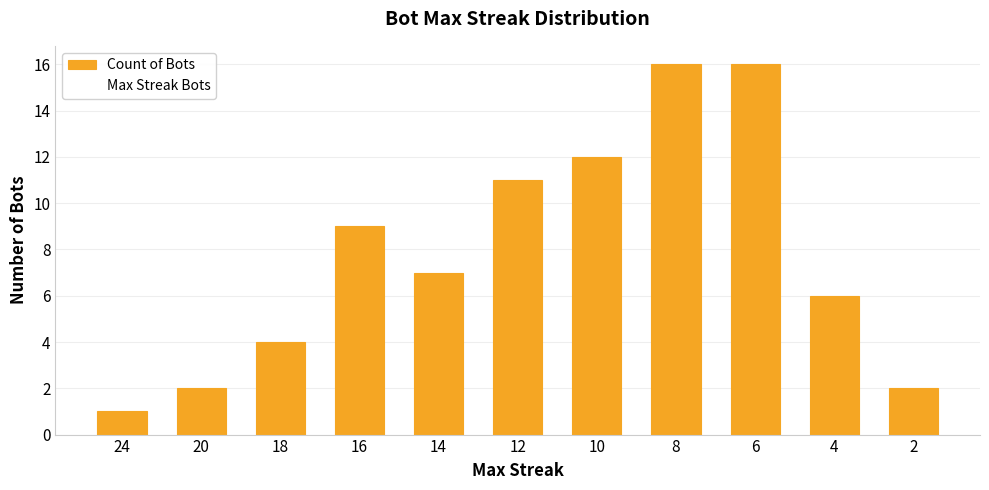

Is it true that the value at 2 is 0?

False